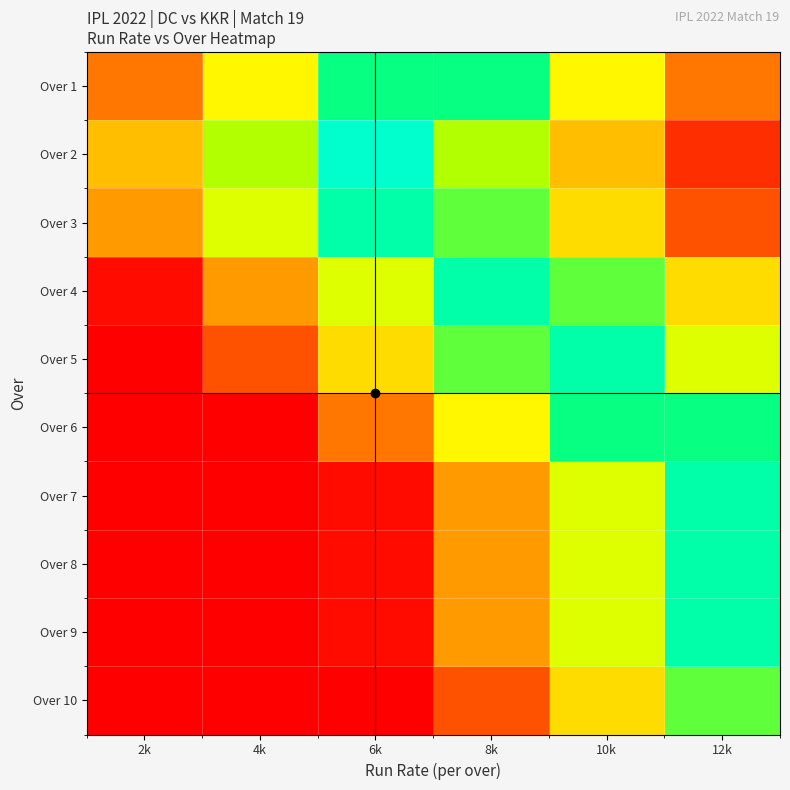

At how many categories does at least one series exceed 51?

5